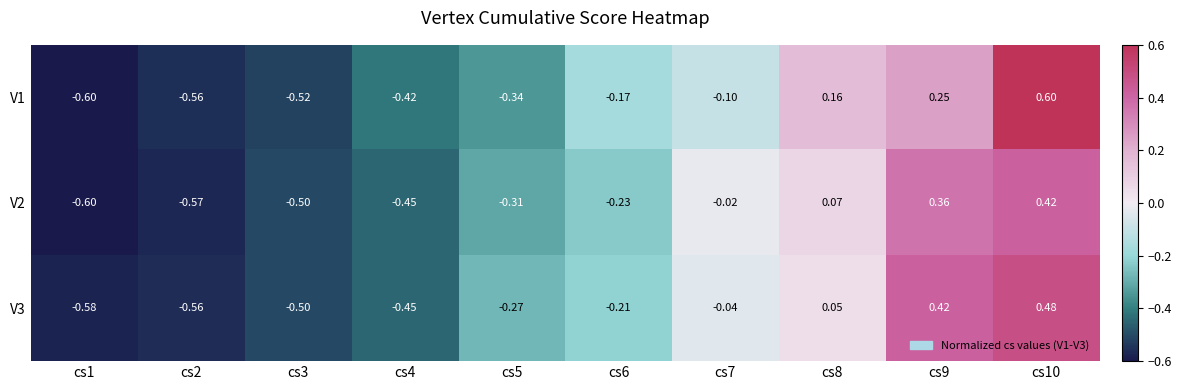

Which label corresponds to the largest value in the chart?

cs10